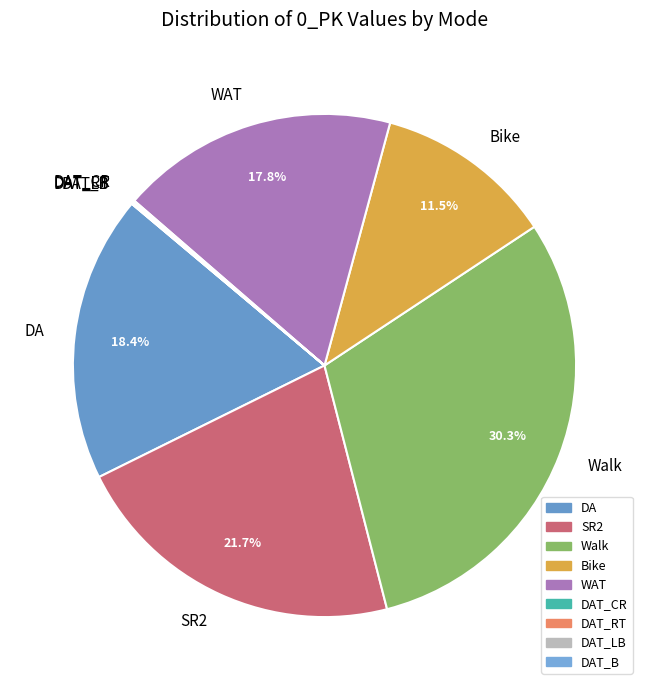

Do SR2 and Walk together represent more than half of the pie?

Yes